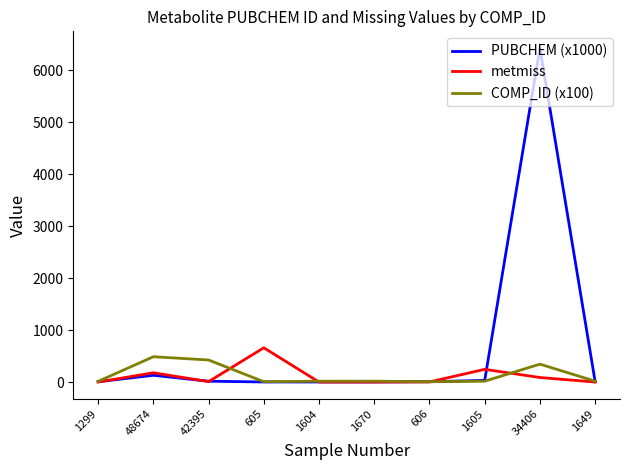

Which series has the largest total across all categories?

PUBCHEM (x1000)